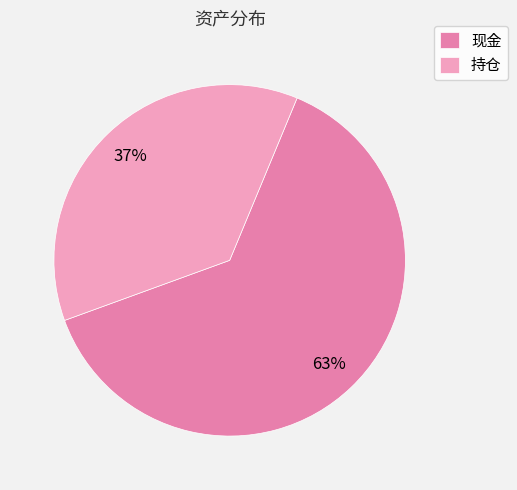

How many slices are in this pie chart?

2